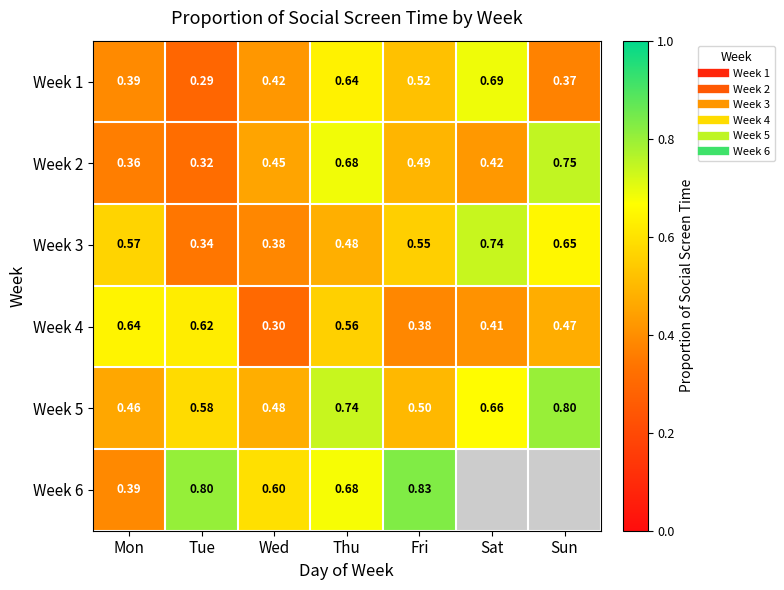

What is the total value across all series at Mon?

2.8